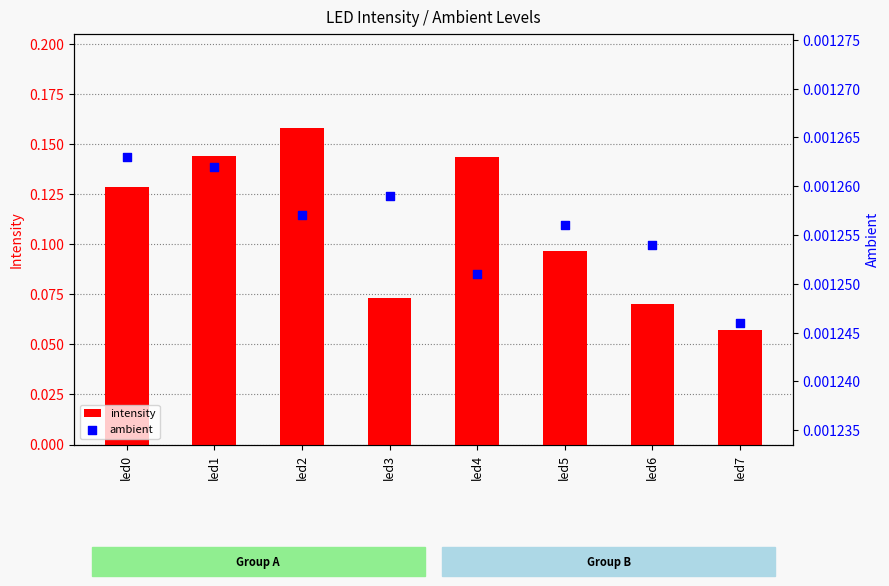

At which category is the sum across all series the highest?

led2